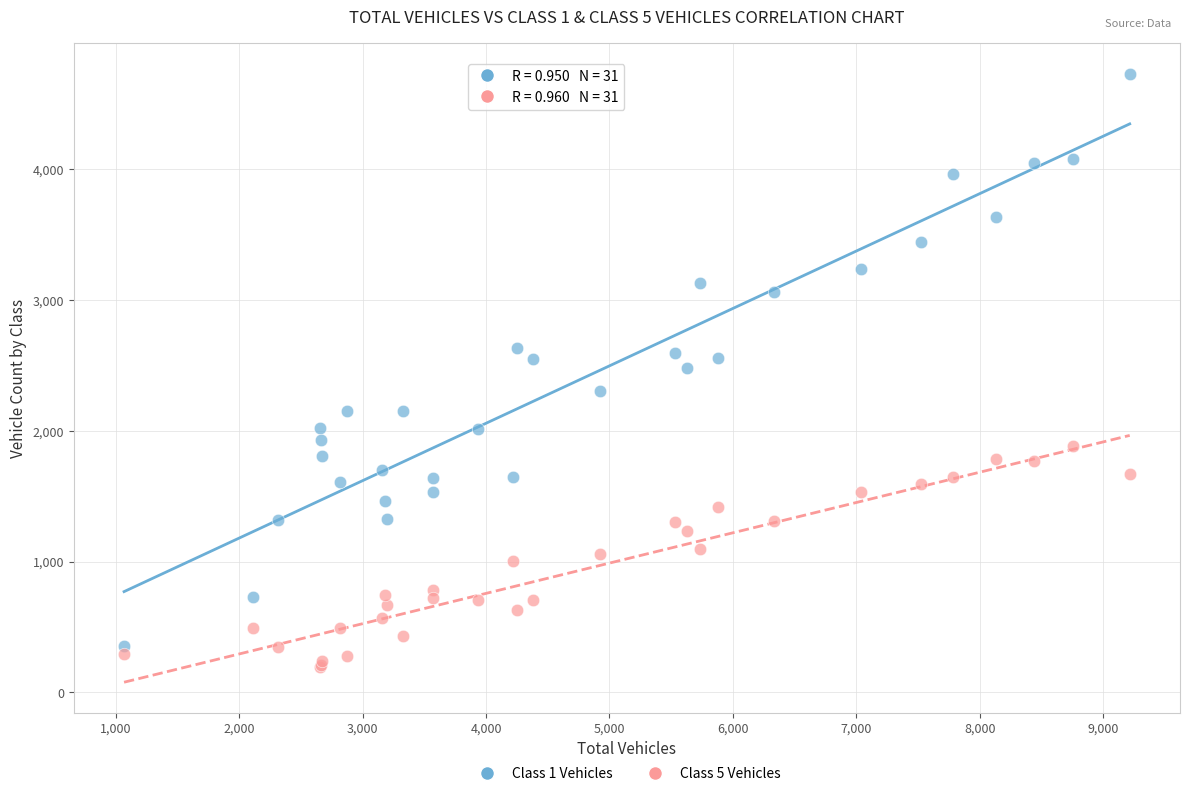

What are all the series names shown in the legend?

Class 1 Vehicles, Class 5 Vehicles